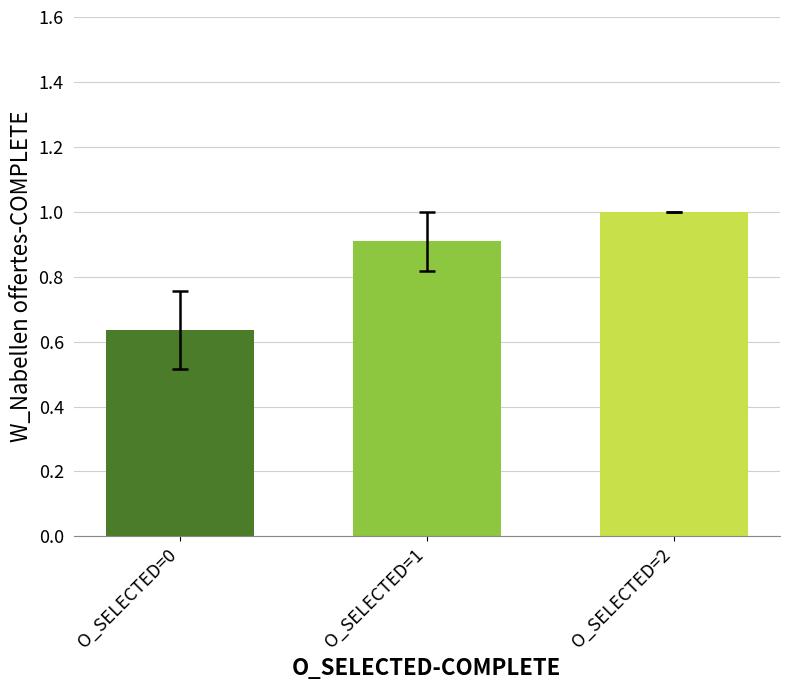

How many distinct data groups are displayed?

1